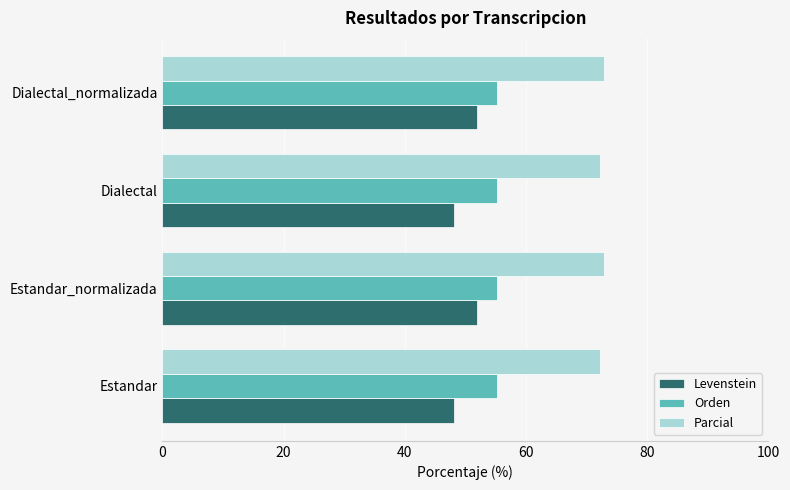

What is the minimum value shown in the chart?

48.2